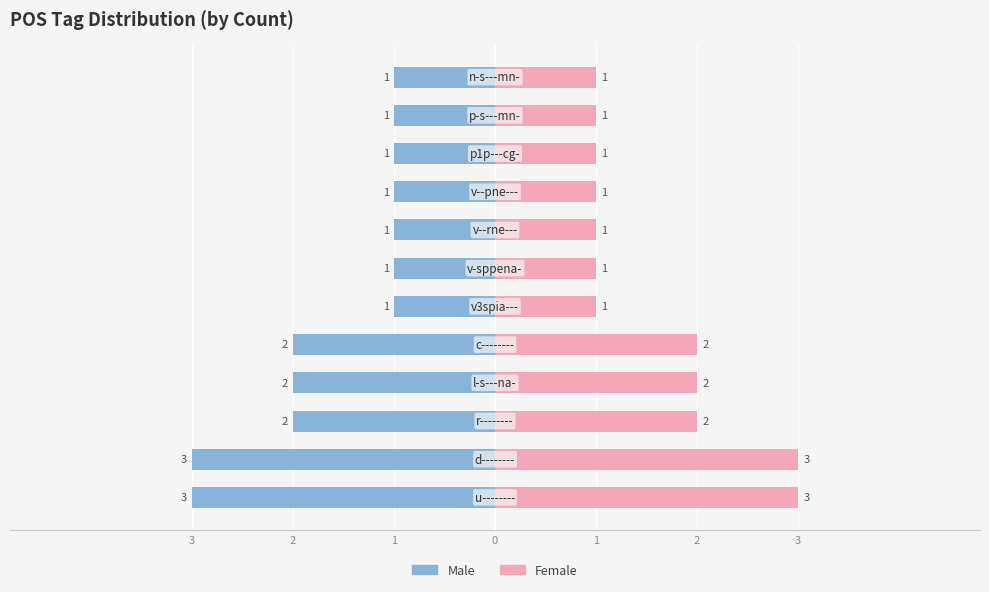

What is the difference between the highest and lowest values at 11?

2